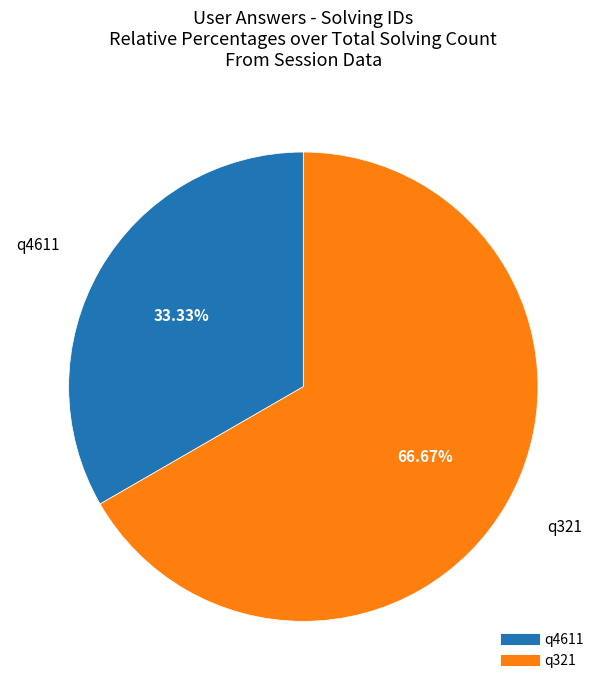

Rank the categories by value from highest to lowest.

q321, q4611